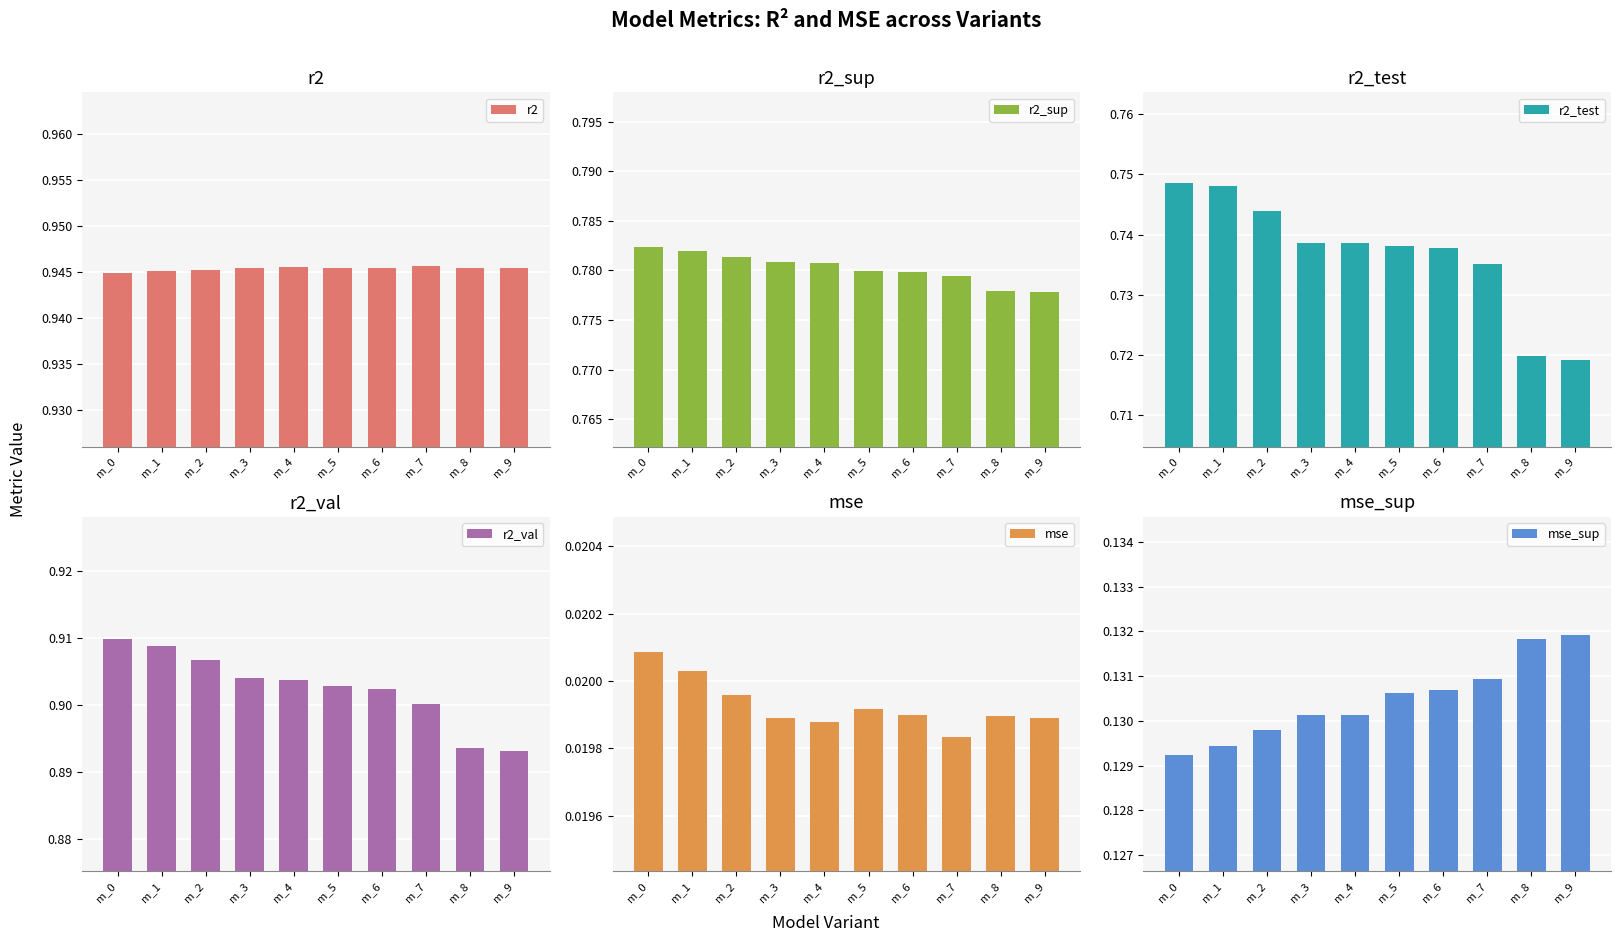

Reading left to right, what are all the values shown in this chart?

r2: m_0=0.9	m_1=0.9	m_2=0.9	m_3=0.9	m_4=0.9	m_5=0.9	m_6=0.9	m_7=0.9	m_8=0.9	m_9=0.9
r2_sup: m_0=0.8	m_1=0.8	m_2=0.8	m_3=0.8	m_4=0.8	m_5=0.8	m_6=0.8	m_7=0.8	m_8=0.8	m_9=0.8
r2_test: m_0=0.7	m_1=0.7	m_2=0.7	m_3=0.7	m_4=0.7	m_5=0.7	m_6=0.7	m_7=0.7	m_8=0.7	m_9=0.7
r2_val: m_0=0.9	m_1=0.9	m_2=0.9	m_3=0.9	m_4=0.9	m_5=0.9	m_6=0.9	m_7=0.9	m_8=0.9	m_9=0.9
mse: m_0=0.0	m_1=0.0	m_2=0.0	m_3=0.0	m_4=0.0	m_5=0.0	m_6=0.0	m_7=0.0	m_8=0.0	m_9=0.0
mse_sup: m_0=0.1	m_1=0.1	m_2=0.1	m_3=0.1	m_4=0.1	m_5=0.1	m_6=0.1	m_7=0.1	m_8=0.1	m_9=0.1